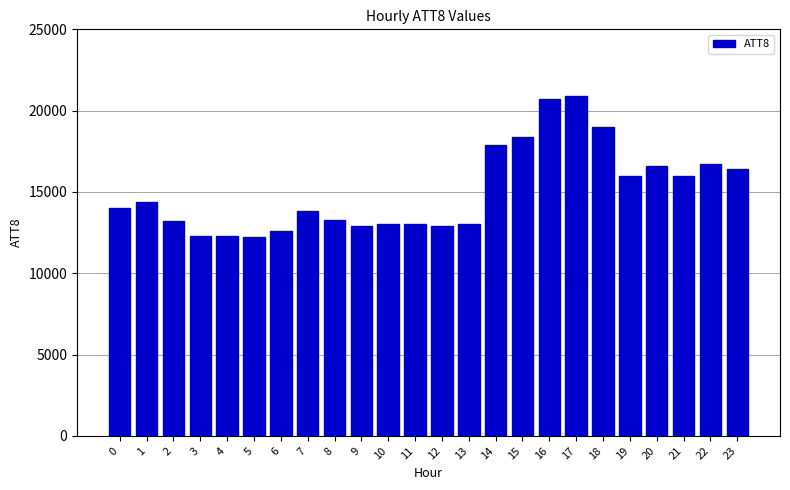

The chart shows a value of 22806 at 7. True or false?

False